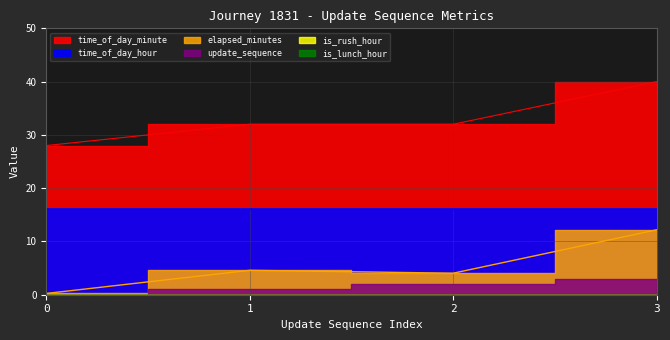

Between 1 and 3, which series saw the biggest shift?

time_of_day_minute